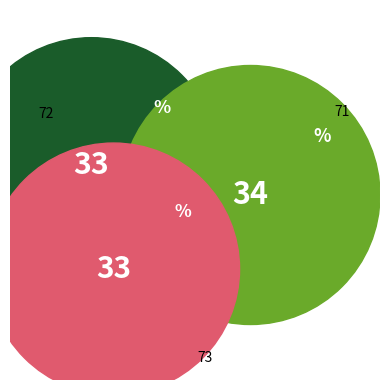

What percentage is the 72 slice, to the nearest percent?

33%